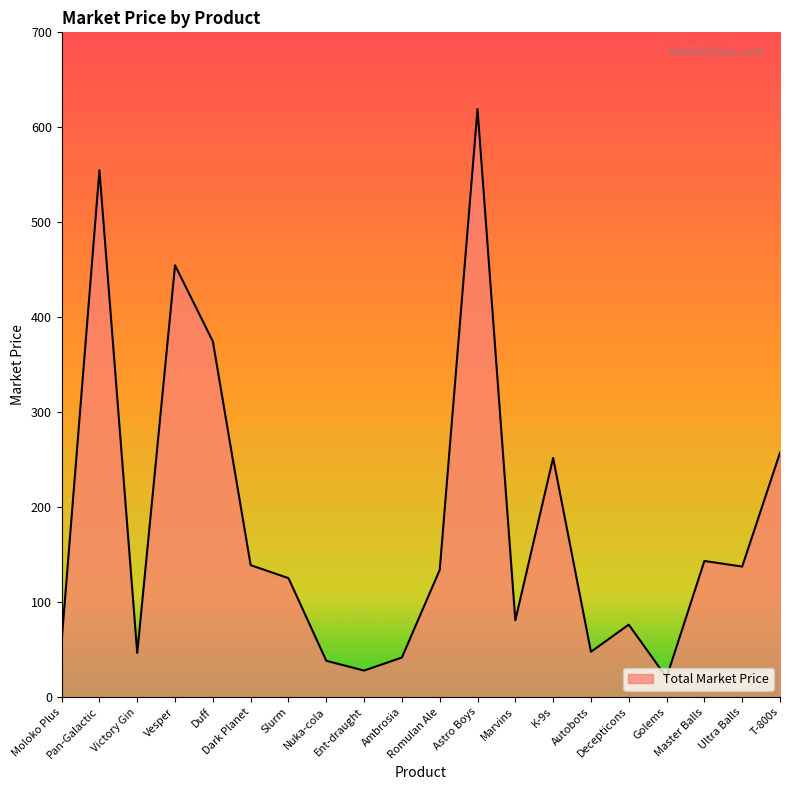

What is the minimum value shown in the chart?

20.4